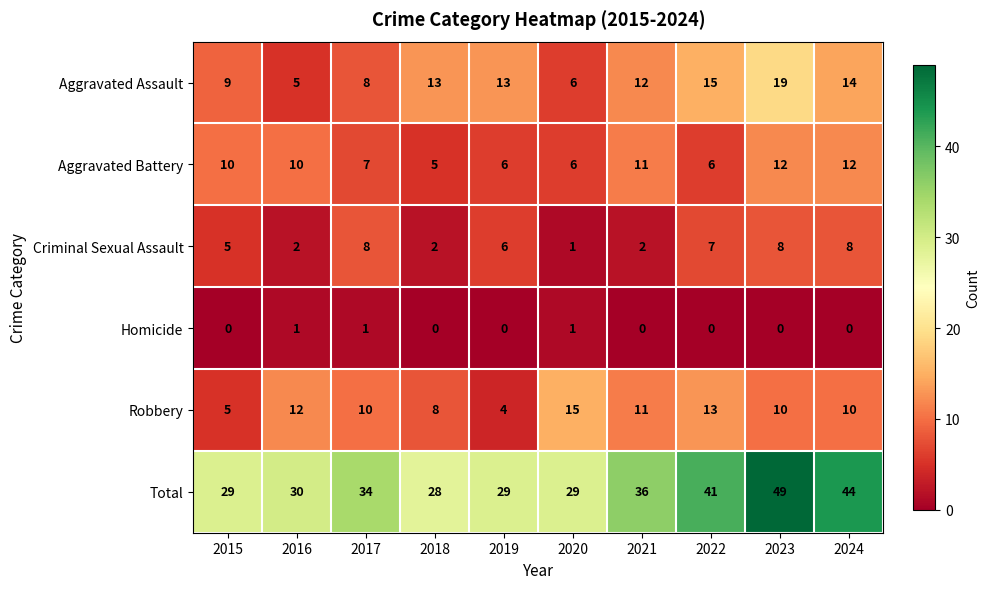

Which series has the largest range (max minus min)?

Total